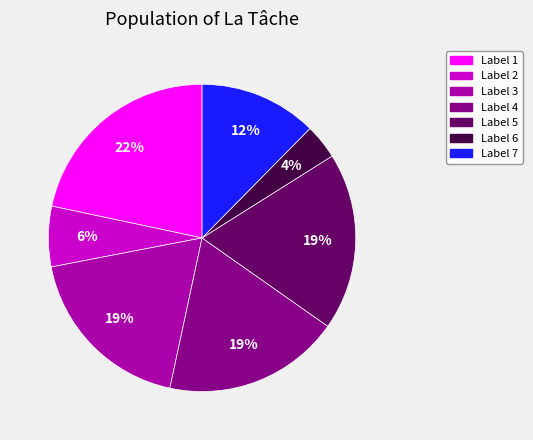

How many slices are in this pie chart?

7